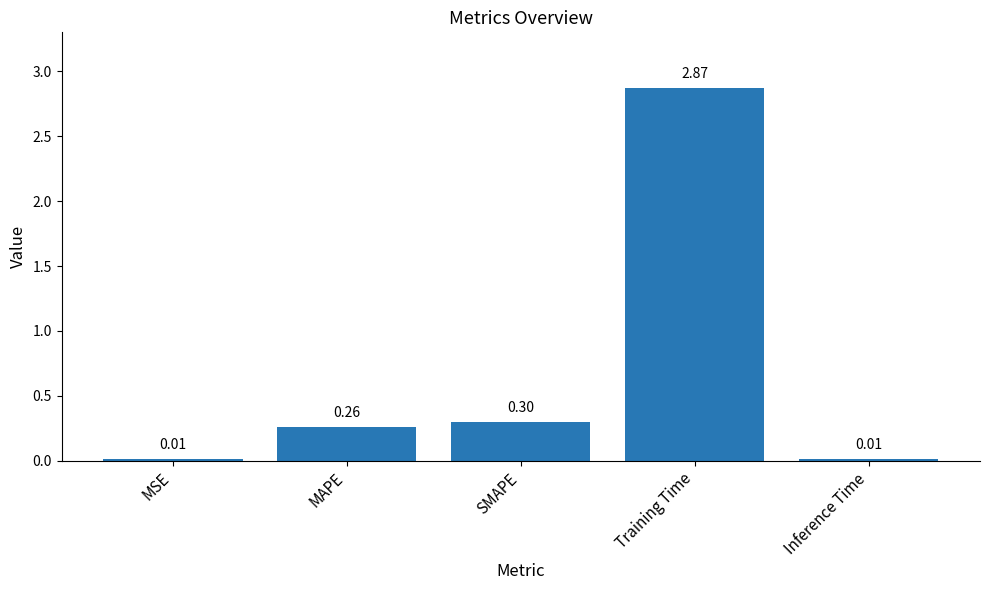

True or false: the data shows 4.9 at Training Time.

False